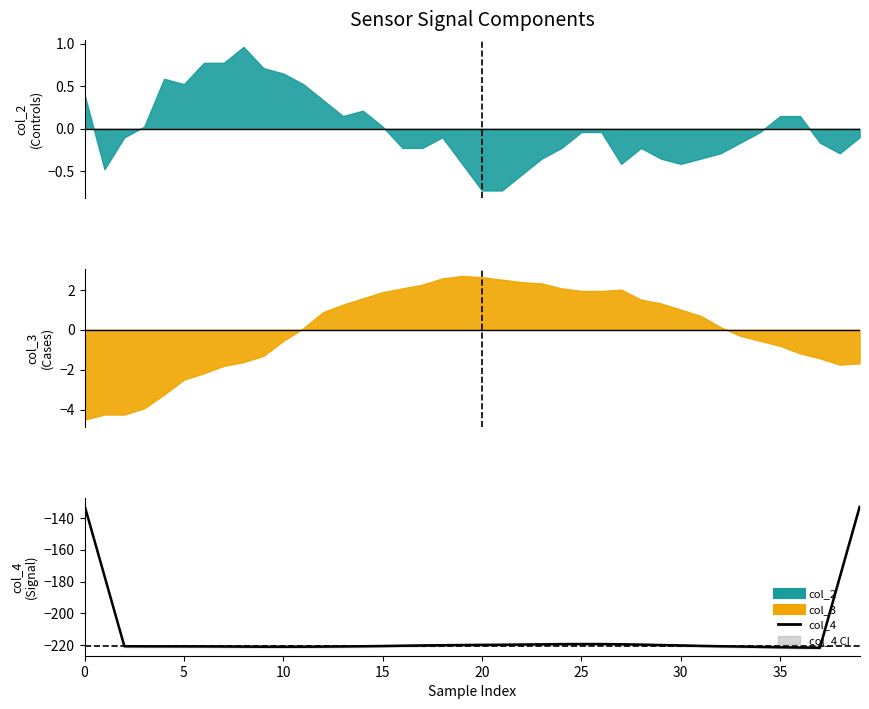

What is the difference between the maximum and minimum values?

89.2